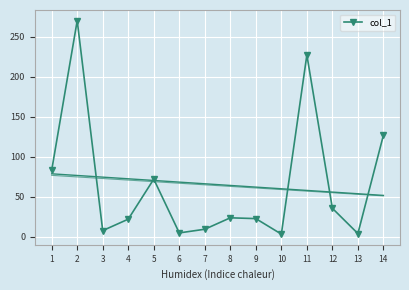

What is the sum of the values at 10 and 9?

25.4